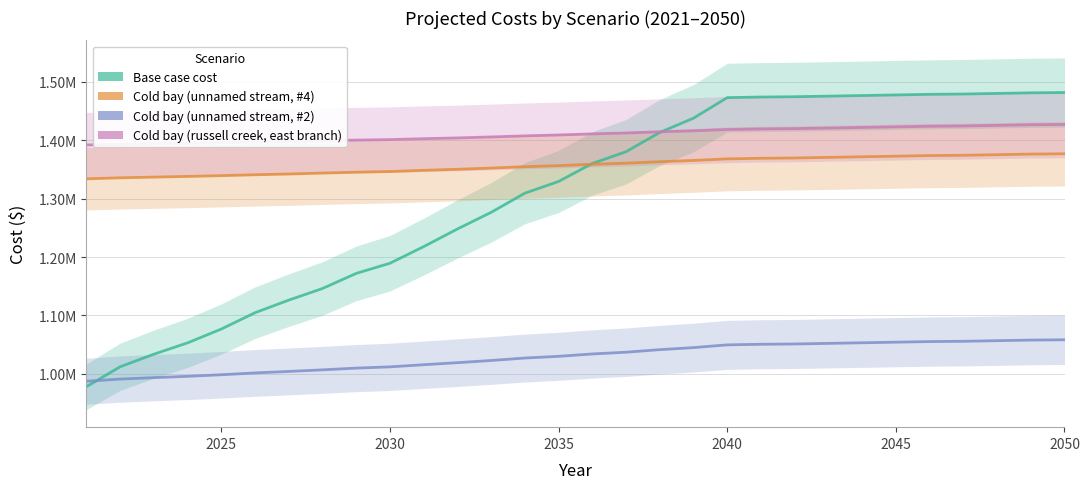

Reading left to right, transcribe all the data shown in this chart.

Base case cost: 977828.5	1012048.3	1033583.9	1053015.6	1076699.7	1104640.7	1126238.0	1146130.3	1172010.5	1189412.7	1217876.7	1248069.5	1276602.6	1309432.7	1329523.6	1360301.9	1380453.8	1413443.1	1437930.7	1473141.4	1474166.5	1474679.1	1475704.3	1476729.4	1477754.6	1478779.7	1479292.3	1480317.4	1481342.6	1481855.2
Cold bay (unnamed stream, #4): 1334041.3	1335757.1	1336977.7	1338126.0	1339463.6	1340995.1	1342277.4	1343886.2	1345388.4	1346538.7	1348593.2	1350345.0	1352468.7	1354826.3	1356633.7	1358971.1	1360839.5	1363356.3	1365497.4	1368204.2	1369229.3	1369741.9	1370767.0	1371792.2	1372817.3	1373842.5	1374355.1	1375380.2	1376405.4	1376917.9
Cold bay (unnamed stream, #2): 987268.3	990967.8	993428.3	995692.3	998393.8	1001537.0	1004059.1	1006783.7	1009773.7	1011915.8	1015582.0	1019069.6	1022805.0	1027022.4	1029945.6	1034018.6	1037002.8	1041379.4	1044884.3	1049574.7	1050599.9	1051112.4	1052137.6	1053162.7	1054187.9	1055213.0	1055725.6	1056750.8	1057775.9	1058288.5
Cold bay (russell creek, east branch): 1392059.5	1393229.8	1394109.5	1394950.9	1395913.5	1397001.7	1397943.2	1399245.1	1400338.2	1401215.7	1402826.9	1404101.5	1405781.9	1407628.1	1409128.7	1410988.7	1412550.2	1414555.7	1416321.7	1418483.0	1419508.1	1420020.7	1421045.8	1422071.0	1423096.1	1424121.3	1424633.9	1425659.0	1426684.2	1427196.7